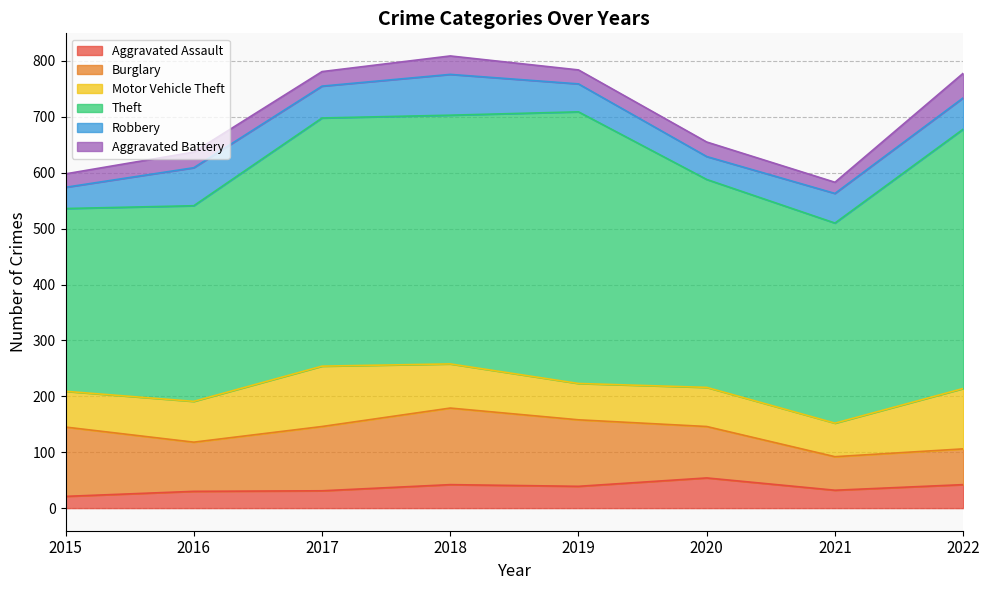

Where is Aggravated Assault nearest to the value 37?

2019